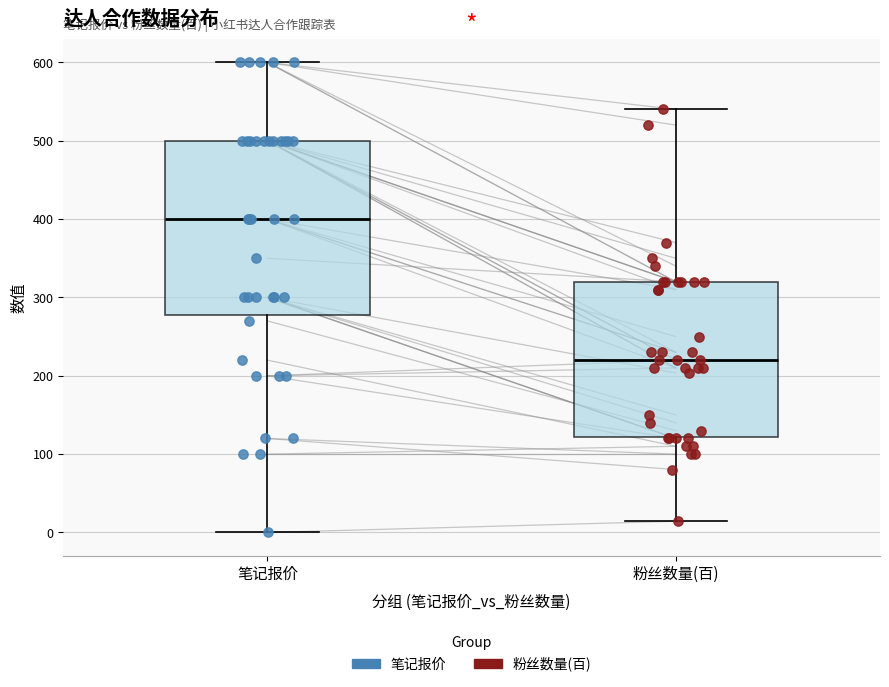

Reading left to right, read every box against the y-axis: the position of its median line, the range the box covers, and the ends of its whiskers. The values are not printed on the chart, so give them approximately, as read against the axis.

笔记报价: median 400, box 280 to 500, whiskers 0 to 600
粉丝数量(百): median 220, box 120 to 320, whiskers 10 to 540